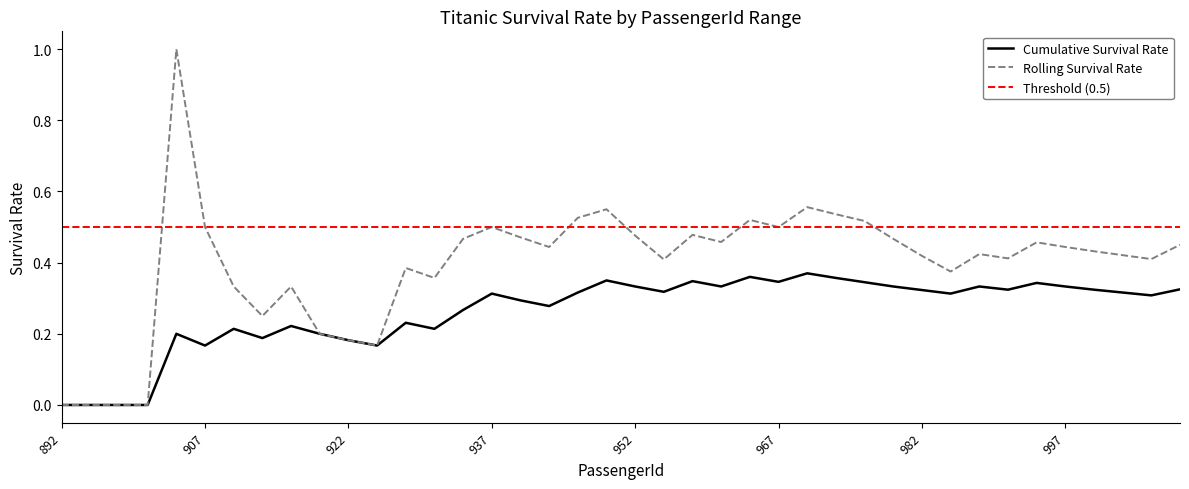

The value of Rolling Survival Rate at 904 is 1.0. True or false?

True